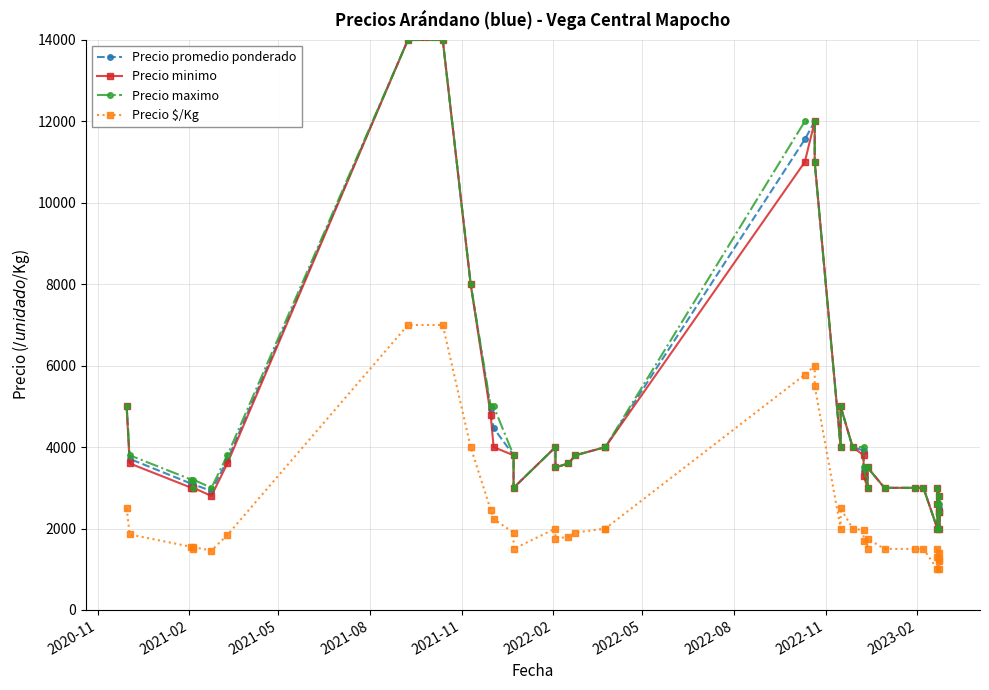

How many data points in Precio promedio ponderado are above 3683?

19